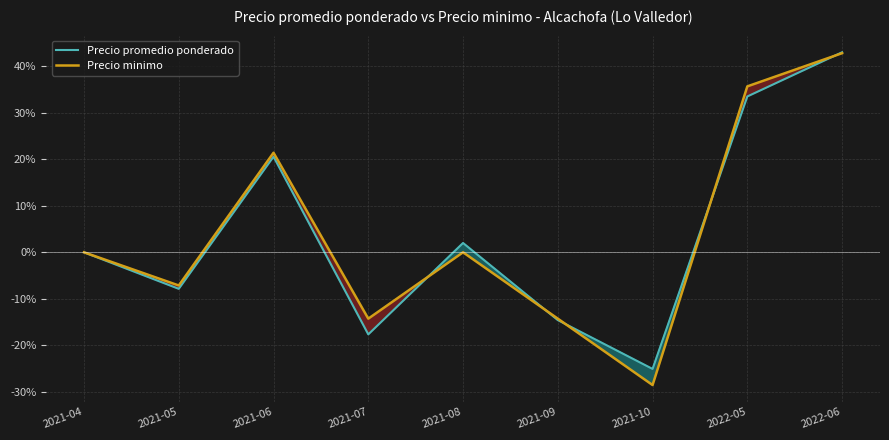

How many lines are shown in the chart?

2